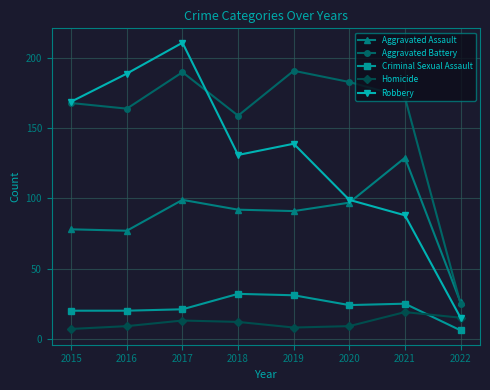

What is the difference between the highest and lowest values at 2017?

198